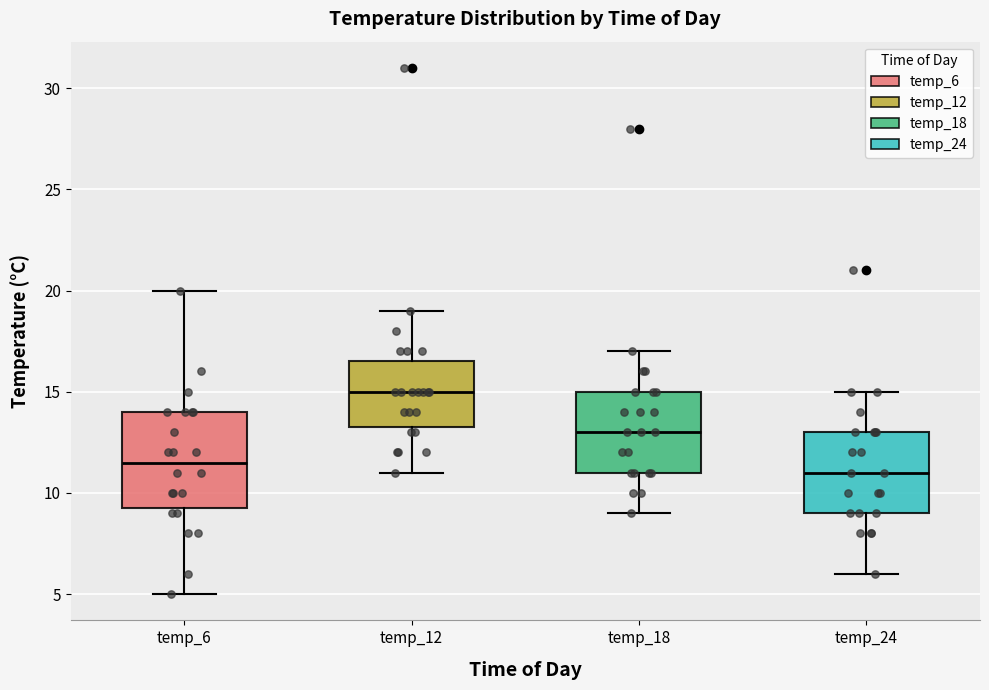

Comparing the boxes themselves (not the whiskers), which one is the tallest?

temp_6